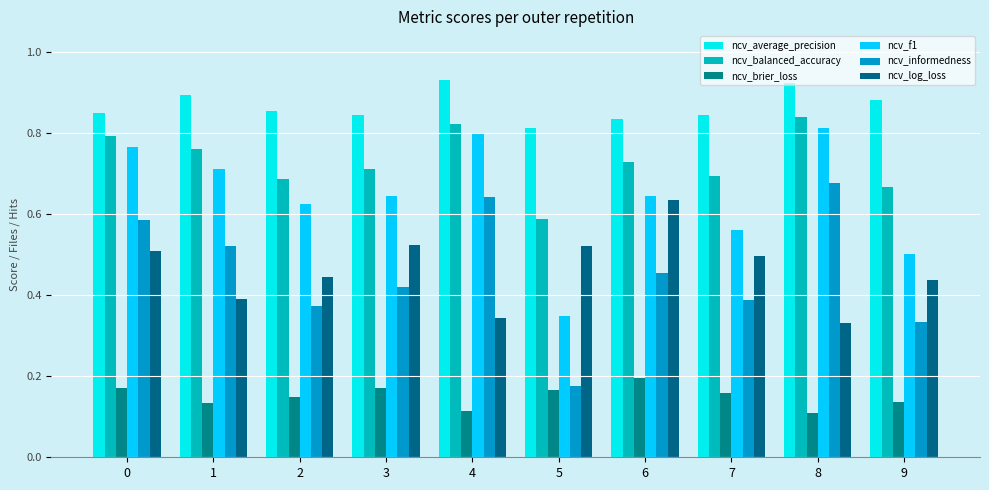

Does the chart contain stacked bars?

No